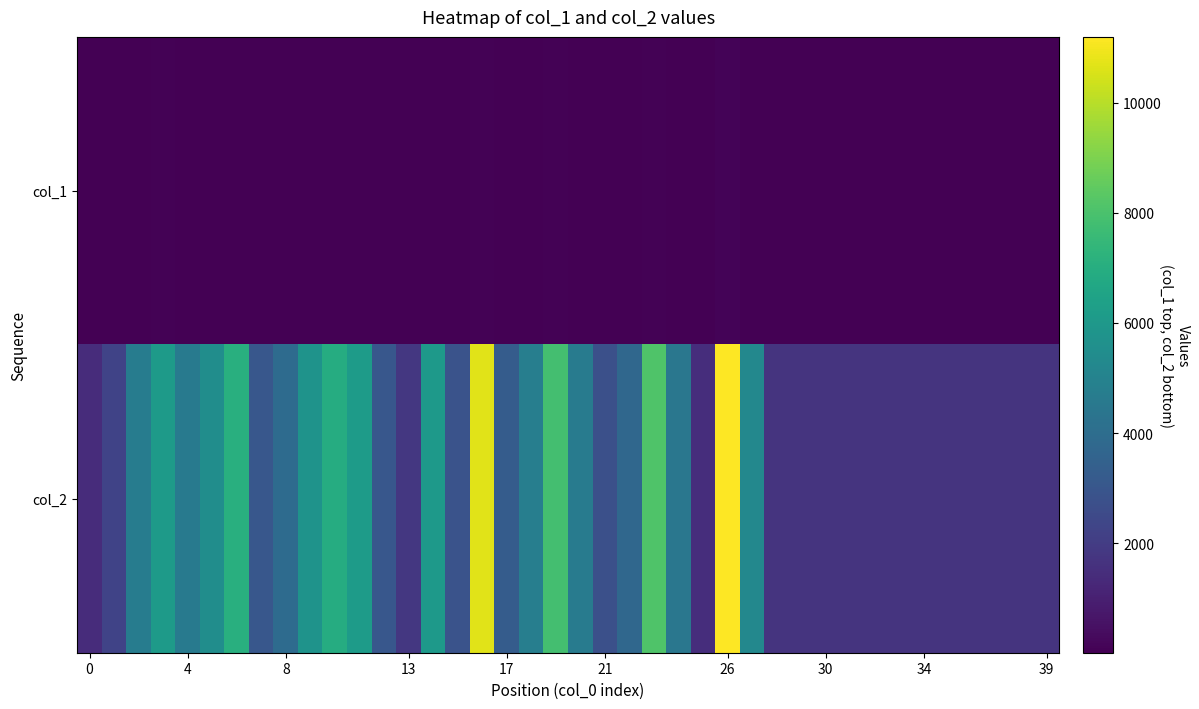

How many categories are shown in the chart?

40